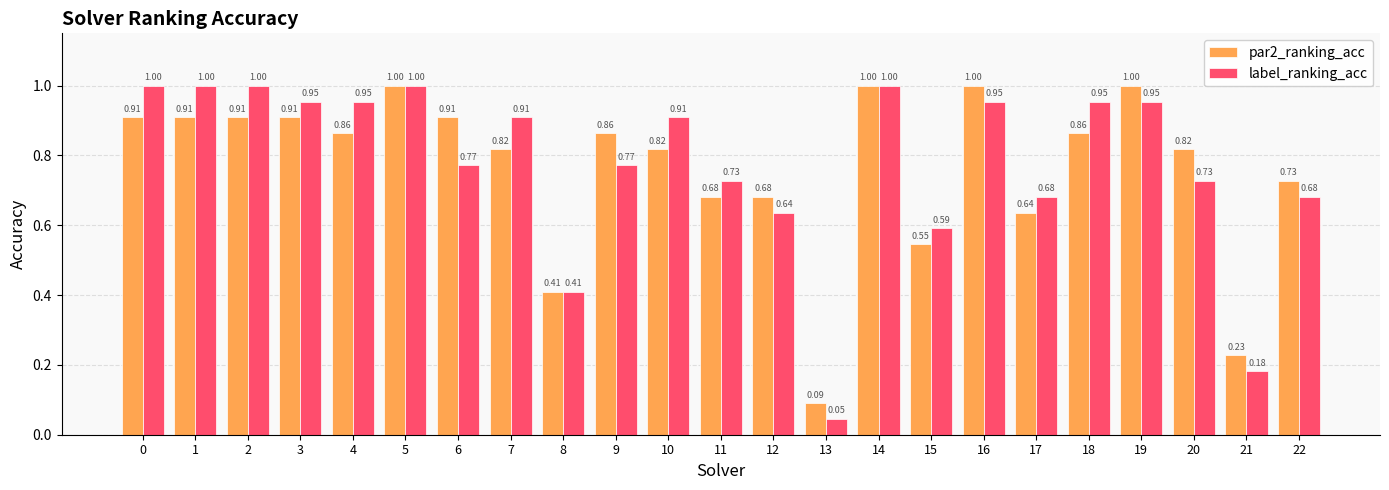

What is the sum of the par2_ranking_acc values at 21 and 19?

1.2